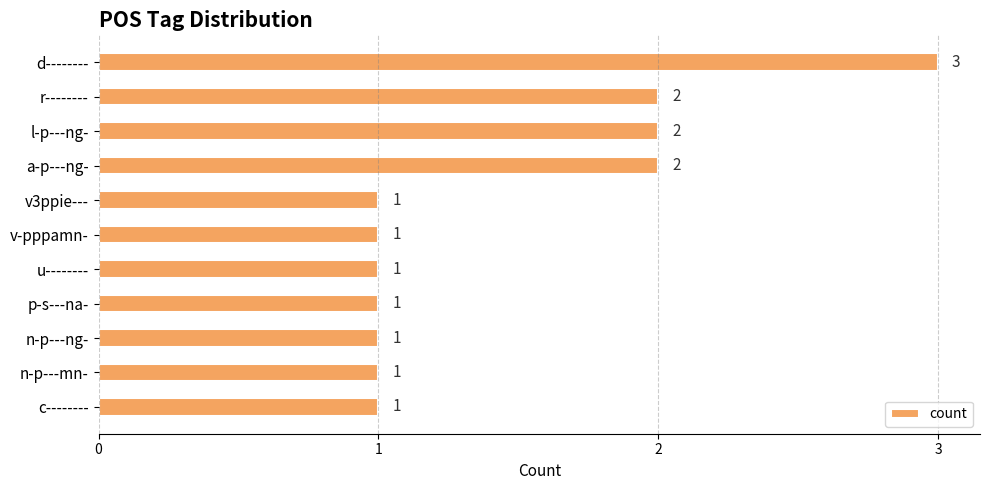

Is it true that the value at d-------- is 2?

False